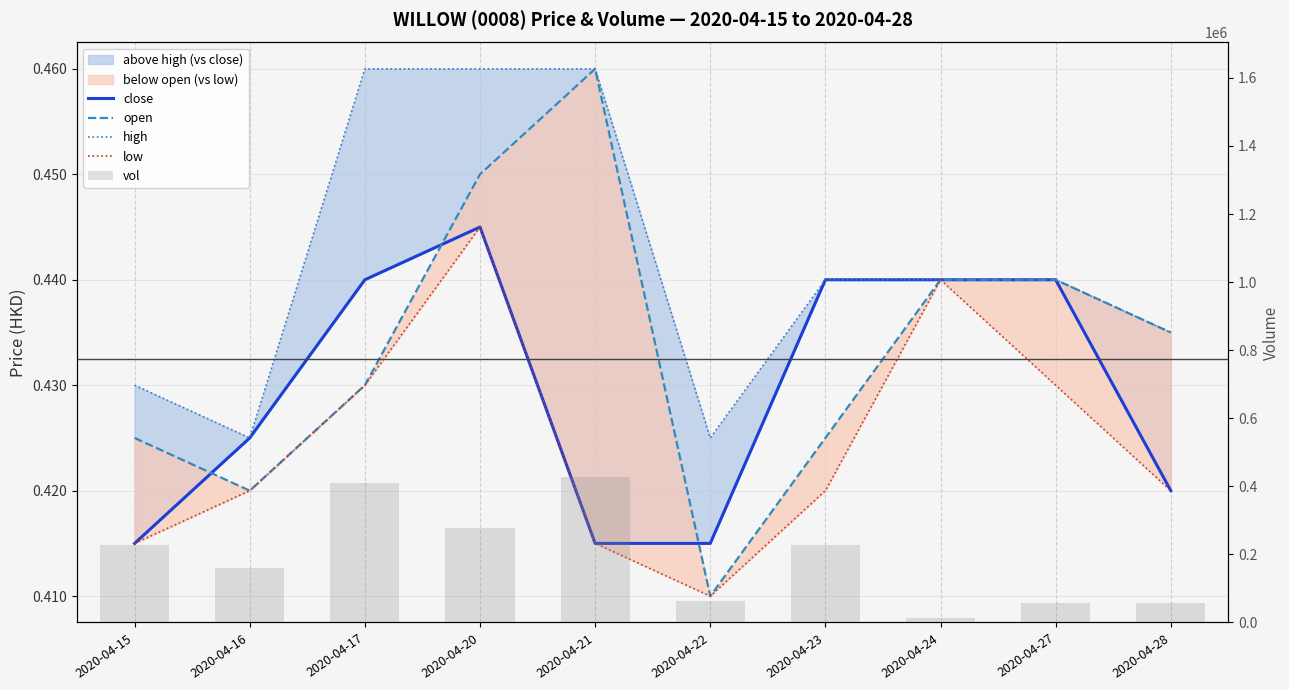

What is the maximum value shown in the chart?

426000.0